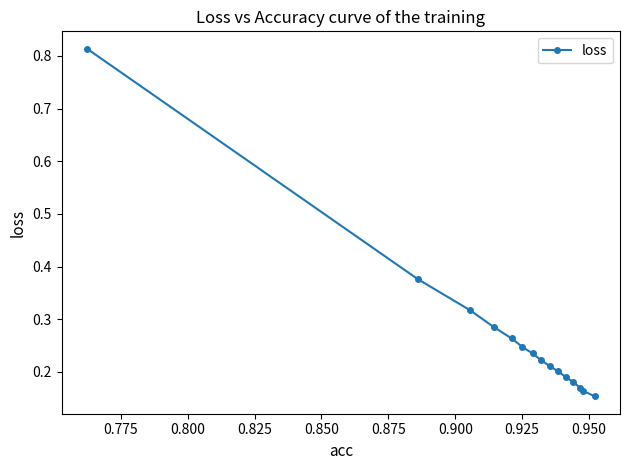

How many values are between 0 and 1?

15